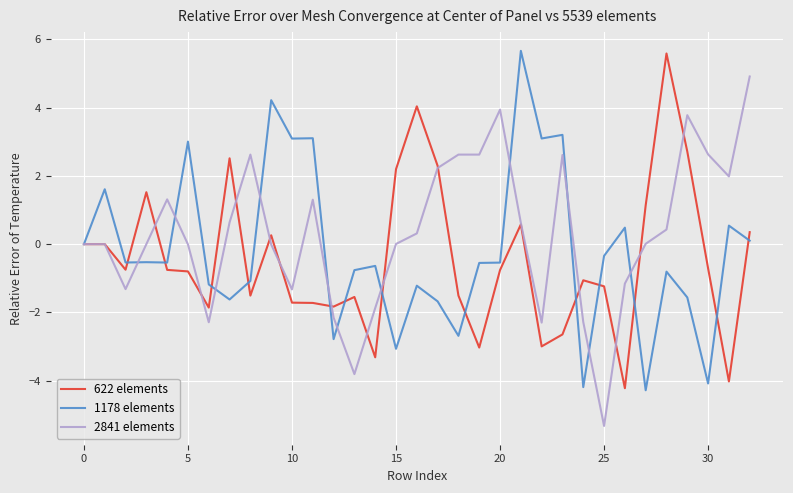

What is the highest value of the 622 elements series?

5.6